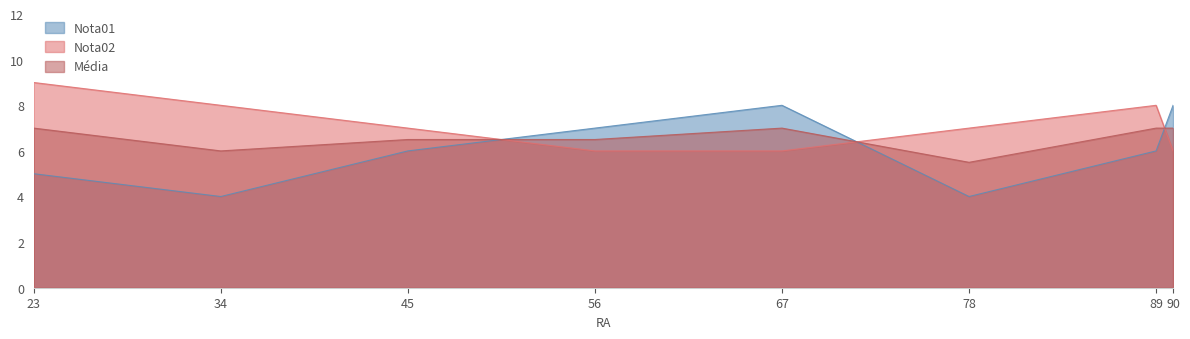

Reading left to right, what are all the values shown in this chart?

Nota01: 23=5.0	34=4.0	45=6.0	56=7.0	67=8.0	78=4.0	89=6.0	90=8.0
Nota02: 23=9.0	34=8.0	45=7.0	56=6.0	67=6.0	78=7.0	89=8.0	90=6.0
Média: 23=7.0	34=6.0	45=6.5	56=6.5	67=7.0	78=5.5	89=7.0	90=7.0